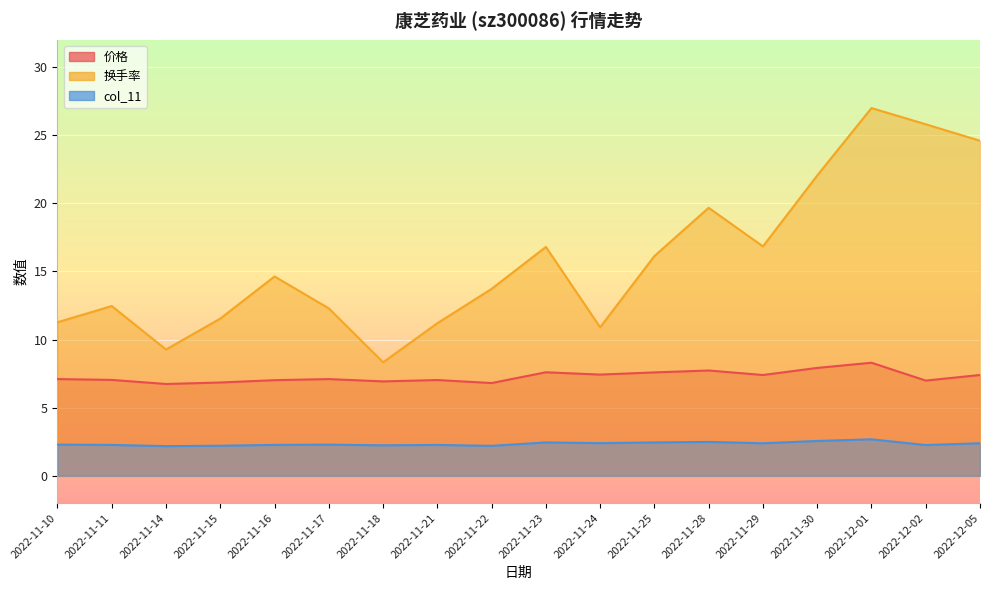

What is the spread (max minus min) of values at 2022-12-05?

22.2